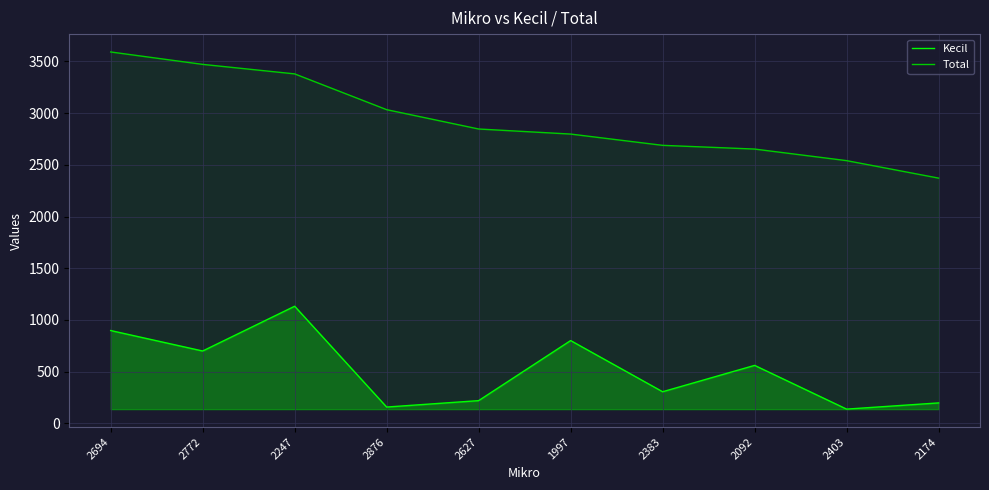

Reading left to right, what are all the values shown in this chart?

Kecil: 2694=898	2772=700	2247=1133	2876=158	2627=220	1997=801	2383=306	2092=561	2403=138	2174=198
Total: 2694=3592	2772=3472	2247=3380	2876=3034	2627=2847	1997=2798	2383=2689	2092=2653	2403=2541	2174=2372